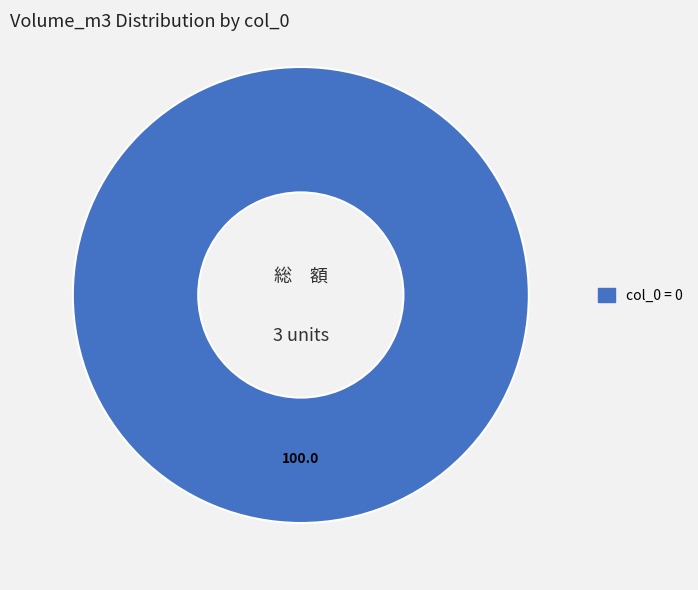

Is there any slice that represents more than half of the pie?

Yes